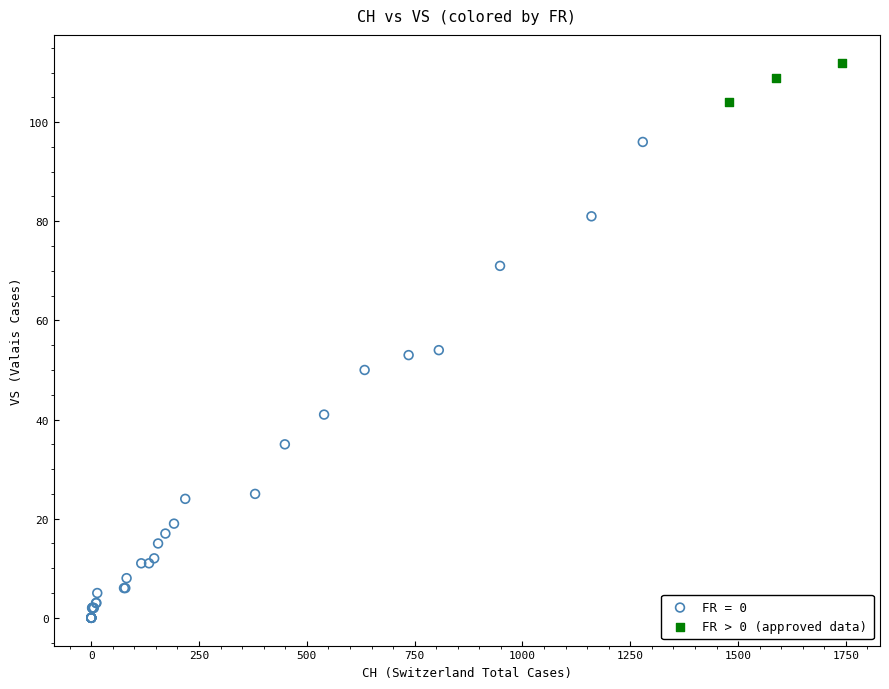

Which series contains the lowest Y value?

FR = 0